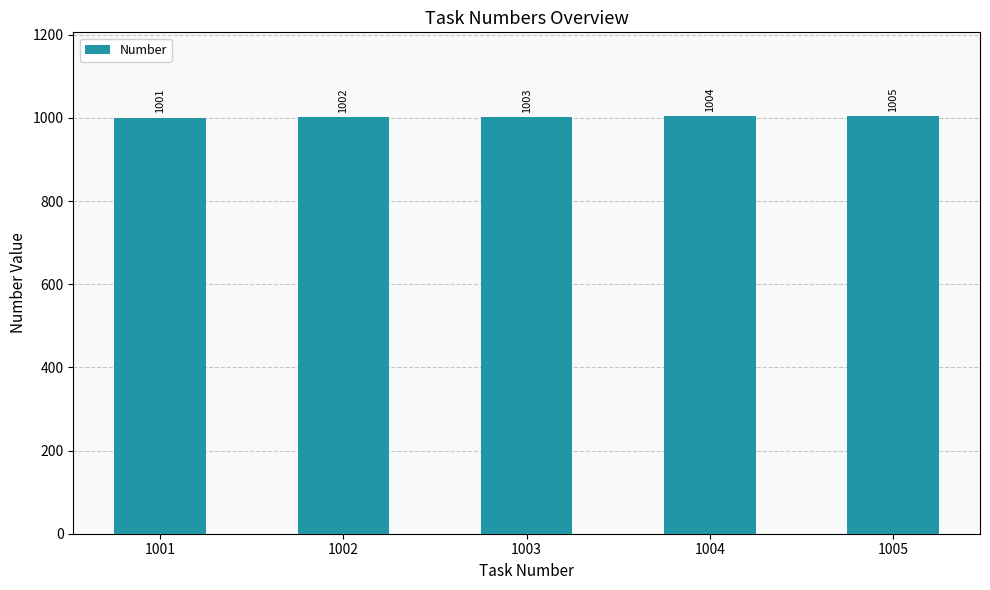

List the labels in order of value, smallest first.

1001, 1002, 1003, 1004, 1005